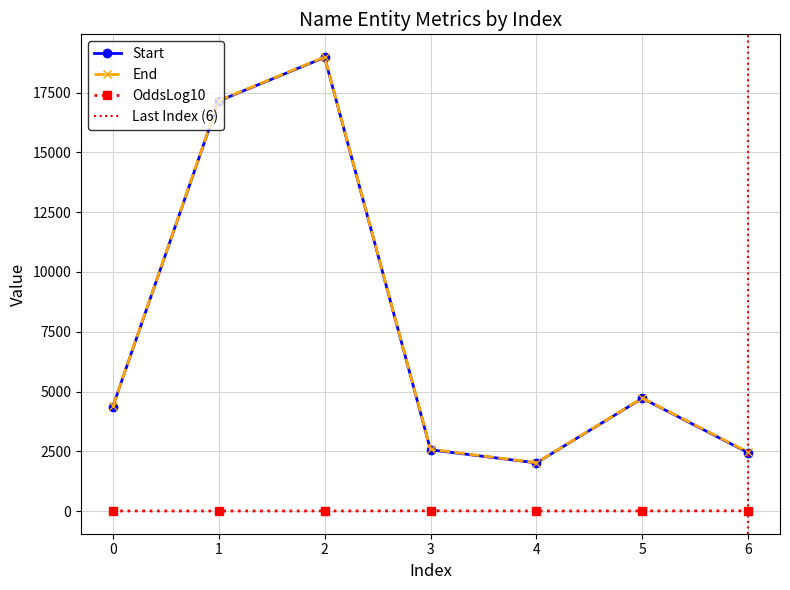

How many interior local peaks does the Start series have?

2